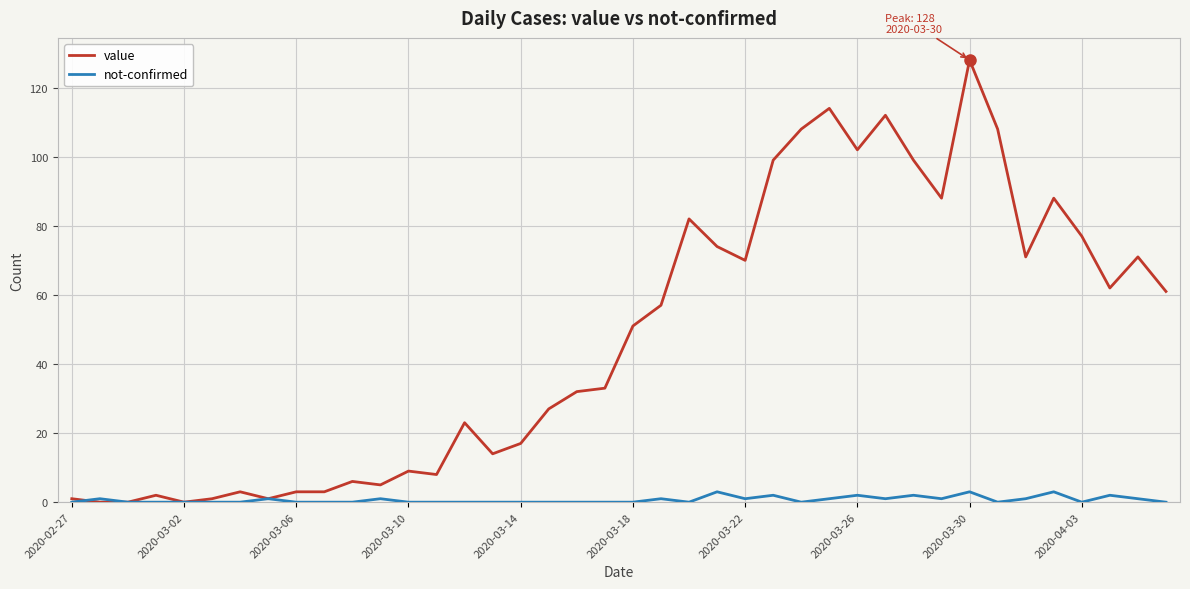

Rank the series by their average value, from lowest to highest.

not-confirmed, value